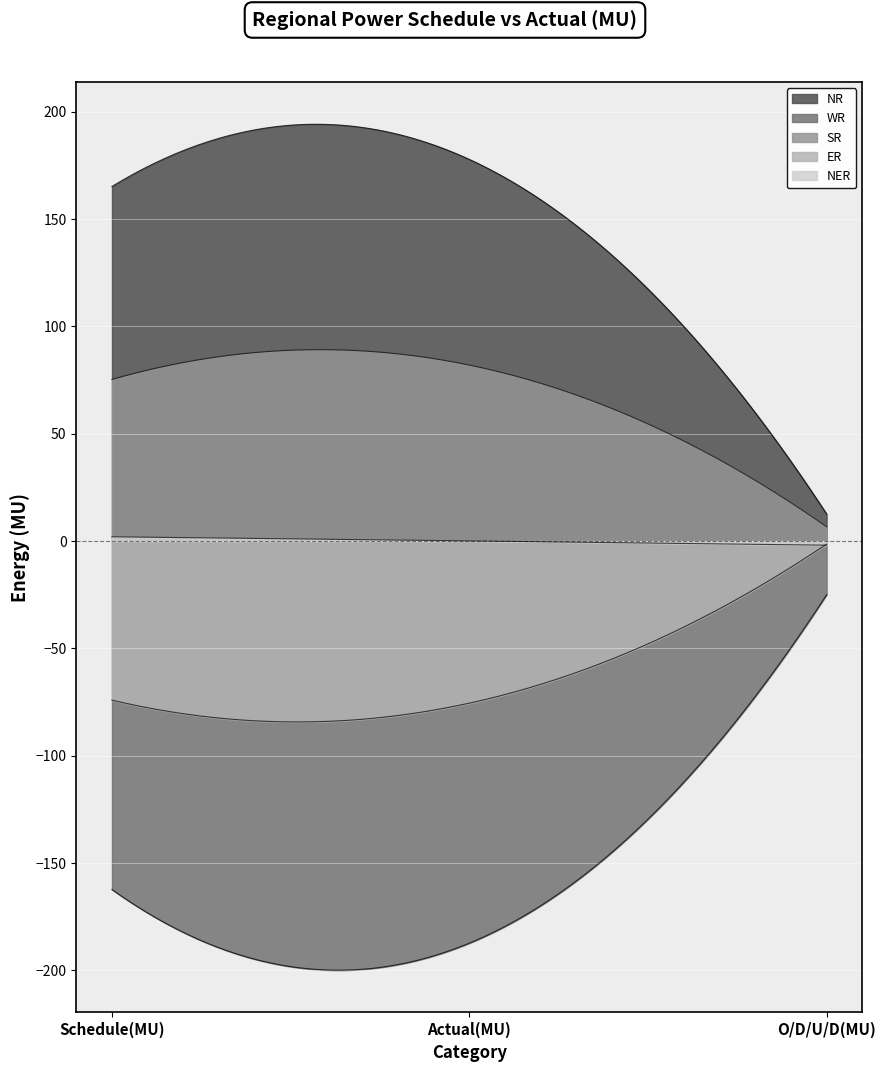

What is the sum of the NER values at Schedule(MU) and O/D/U/D(MU)?

0.1